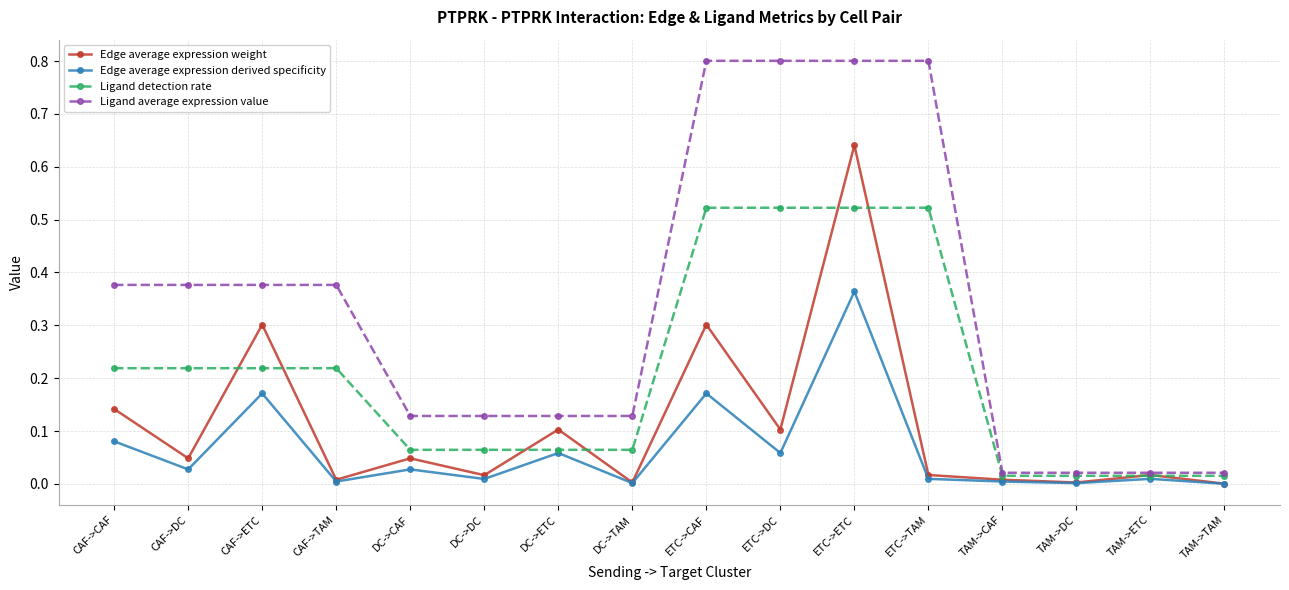

True or false: Edge average expression derived specificity and Ligand average expression value cross at least once.

False